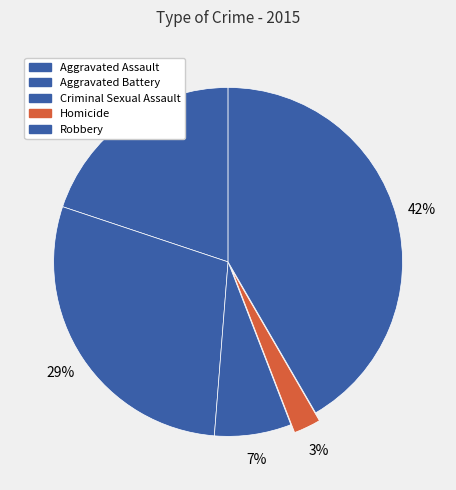

How many slices are in this pie chart?

5